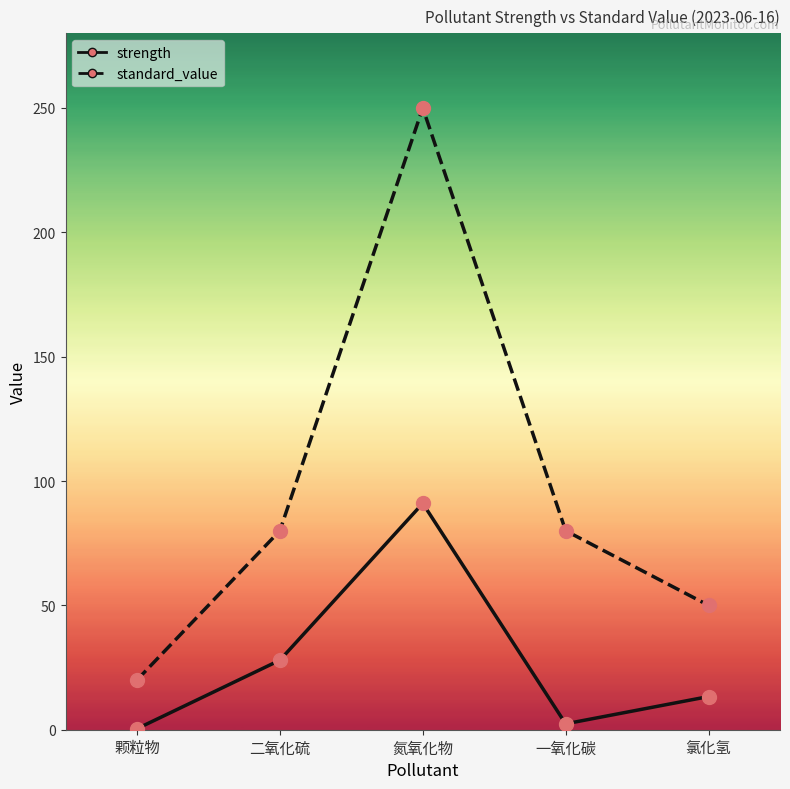

The standard_value series shows 142.5 at 二氧化硫. True or false?

False